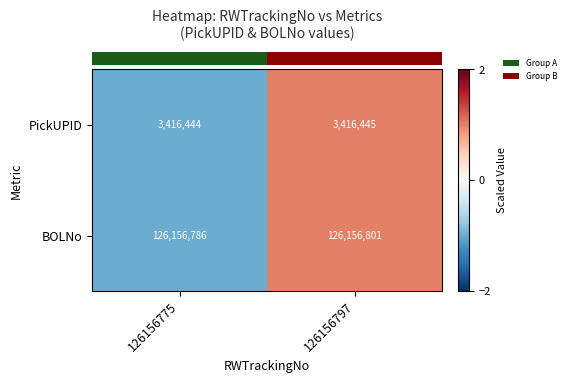

The PickUPID series shows 5613987 at 126156797. True or false?

False